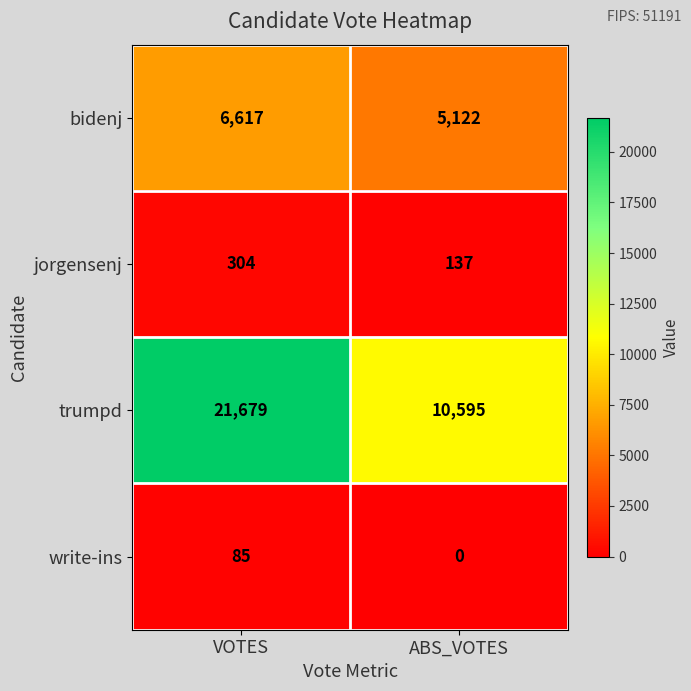

Read the trumpd value at VOTES, to the nearest 10.

21680